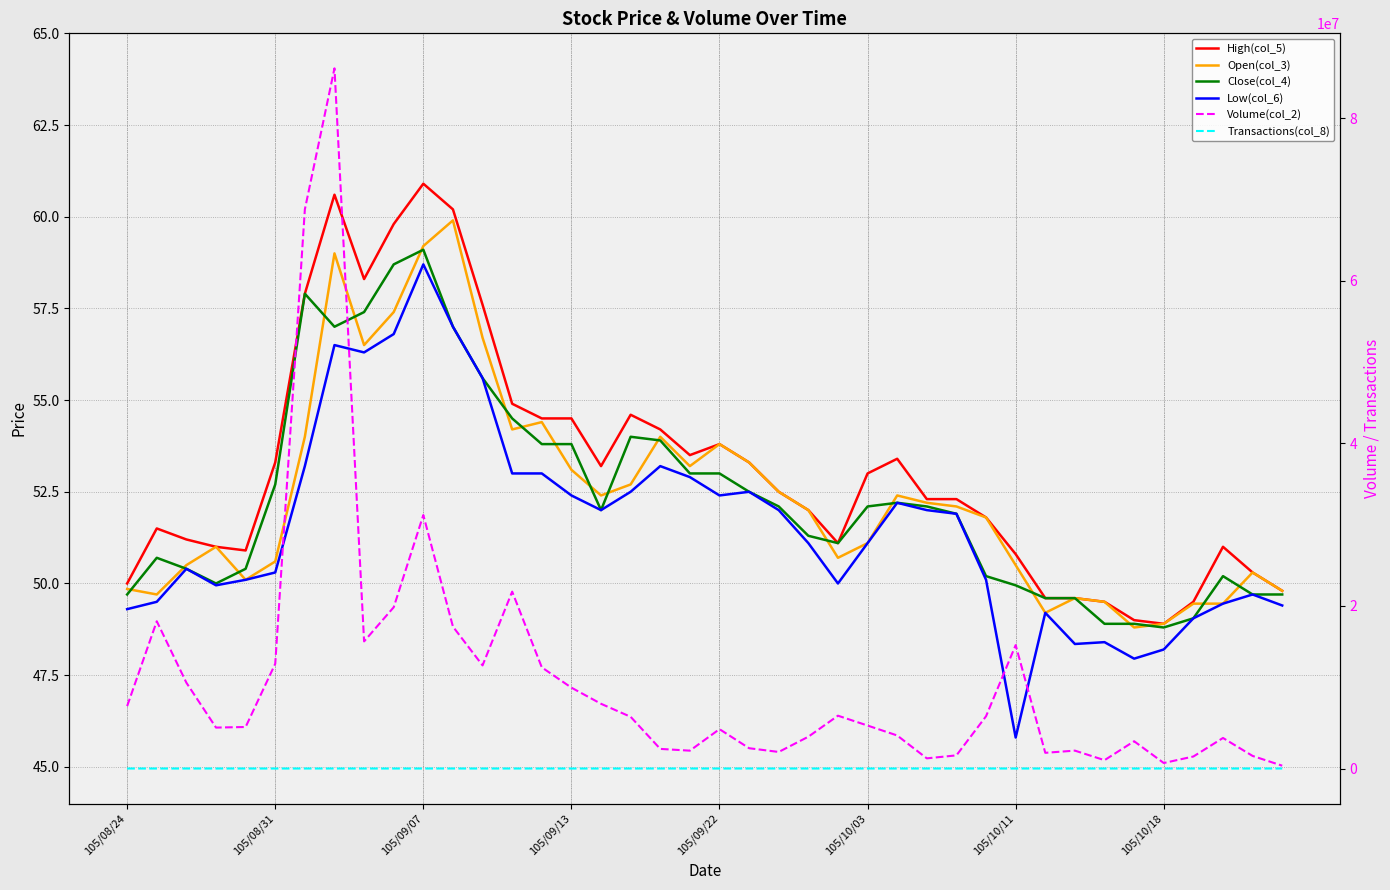

True or false: Low(col_6) has a value of 48.4 at 32.

True